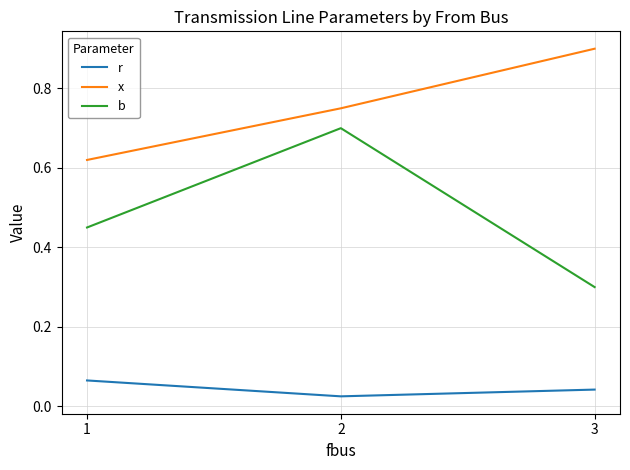

How many lines are shown in the chart?

3